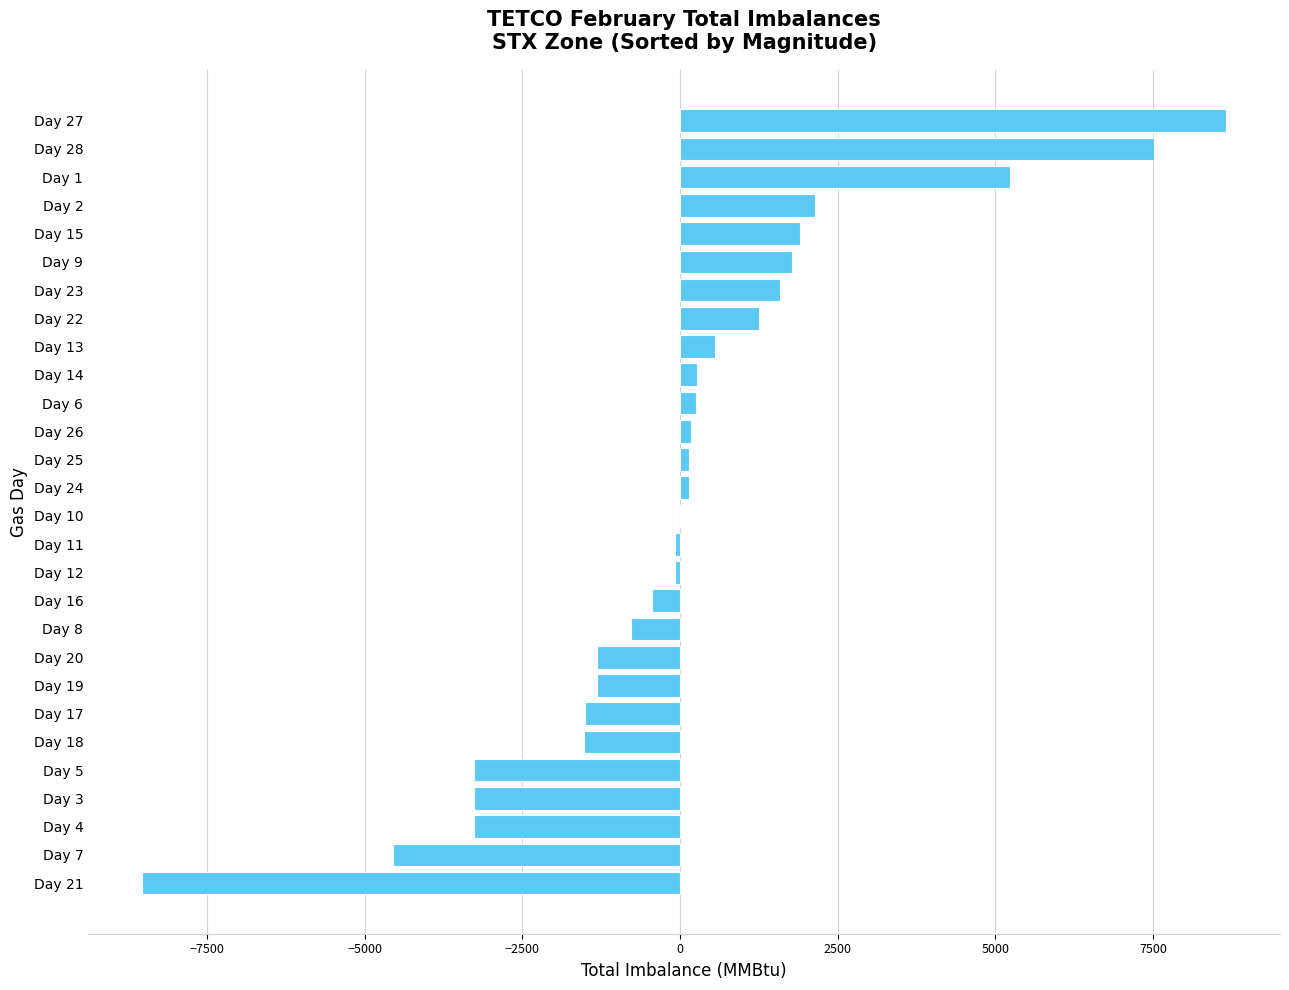

Count the number of data series in this chart.

1